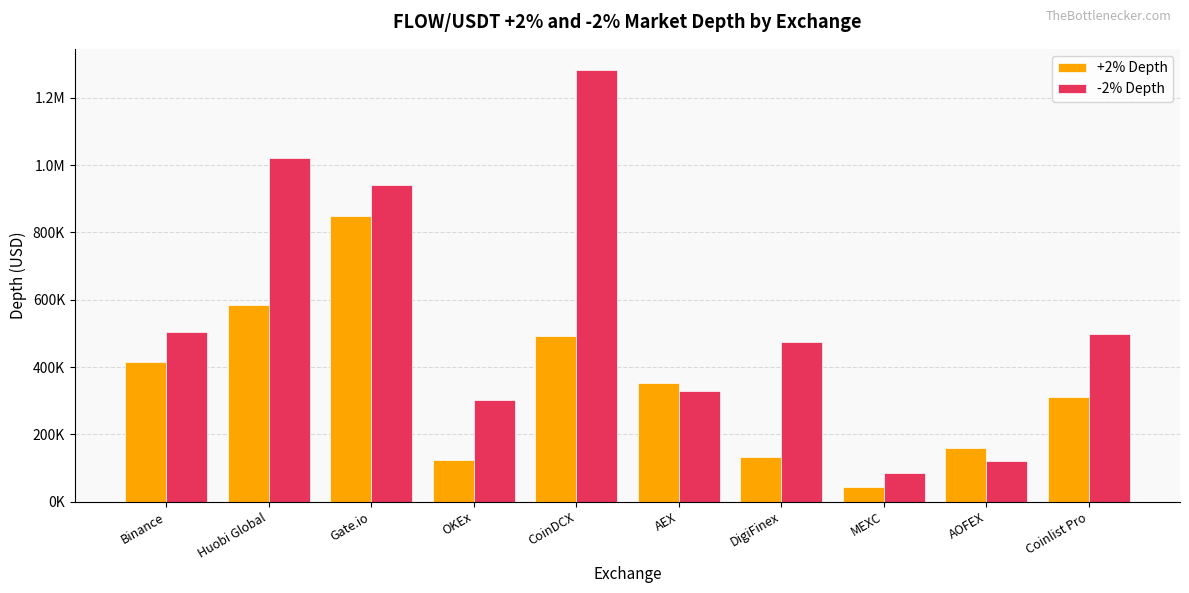

List the series in order of their overall mean, lowest first.

+2% Depth, -2% Depth